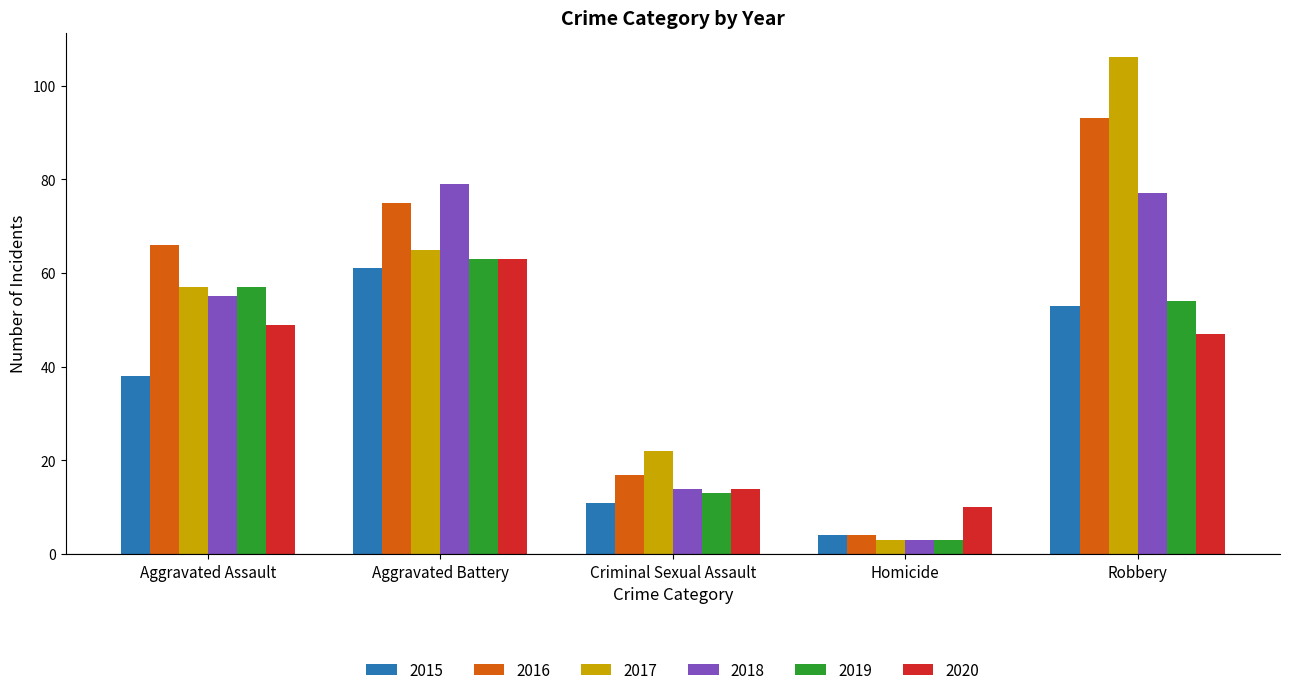

Reading right to left, what are all the values shown in this chart?

2015: 53	4	11	61	38
2016: 93	4	17	75	66
2017: 106	3	22	65	57
2018: 77	3	14	79	55
2019: 54	3	13	63	57
2020: 47	10	14	63	49